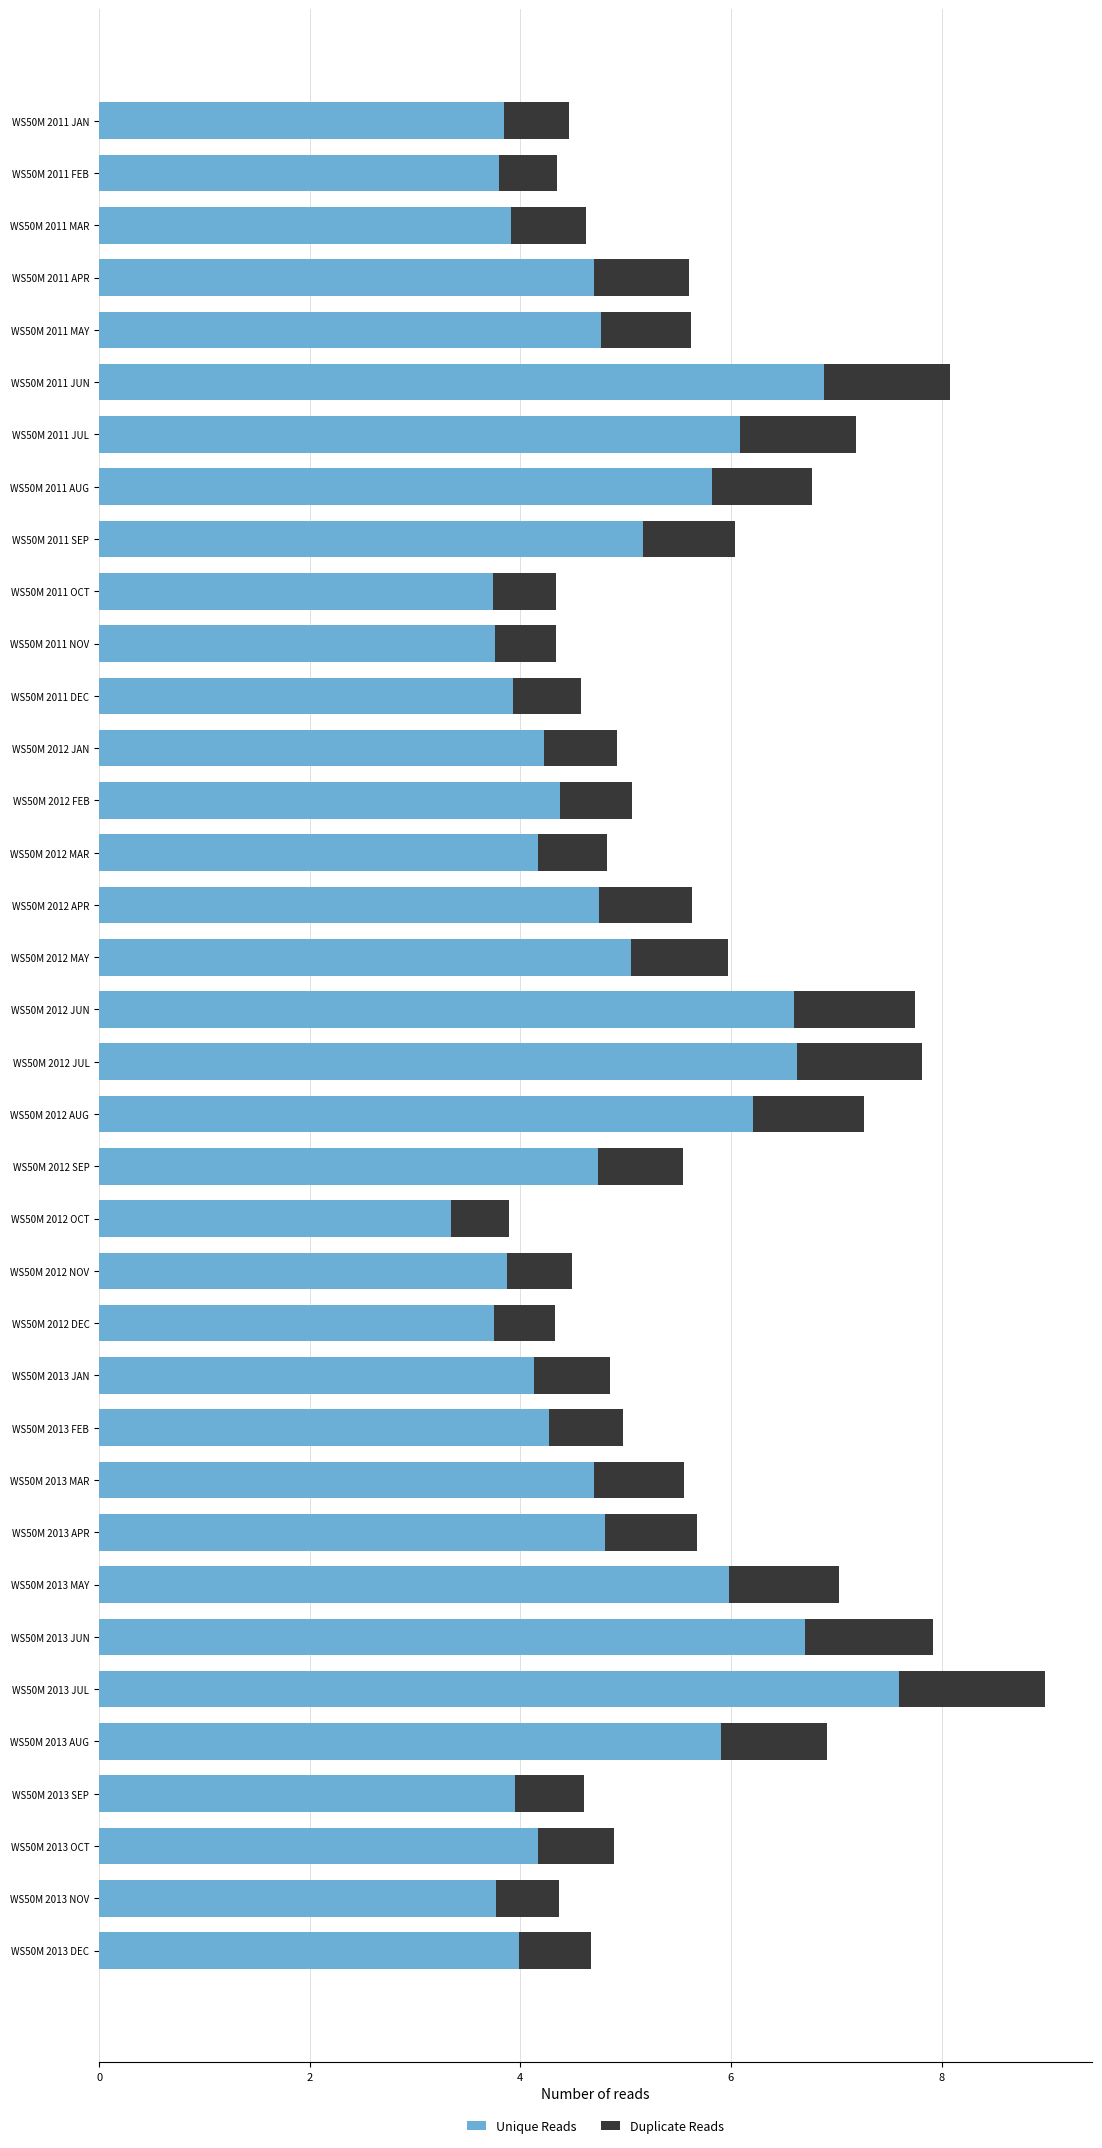

What is the total value across all series at WS50M 2012 APR?

5.6